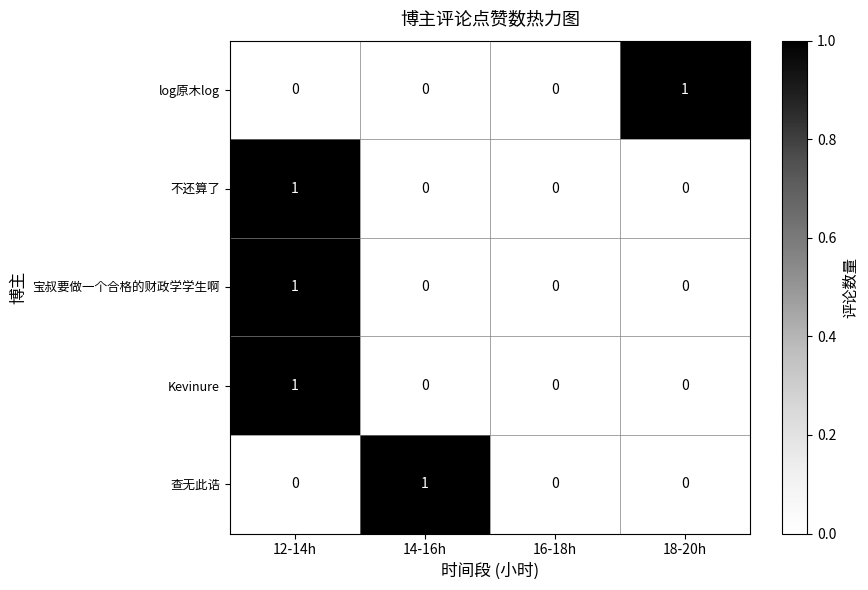

At which label does Kevinure reach its peak?

12-14h